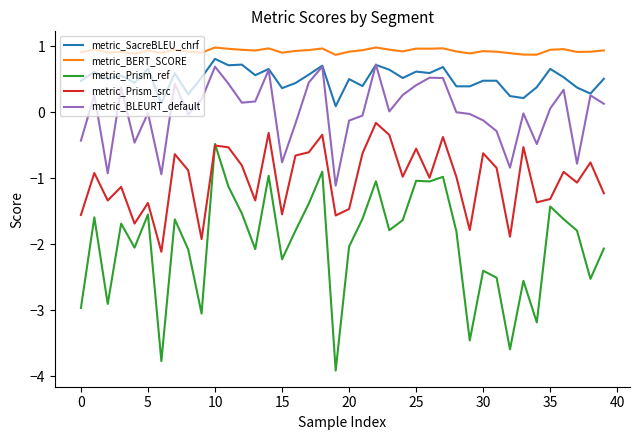

What is the lowest value of the metric_Prism_src series?

-2.1